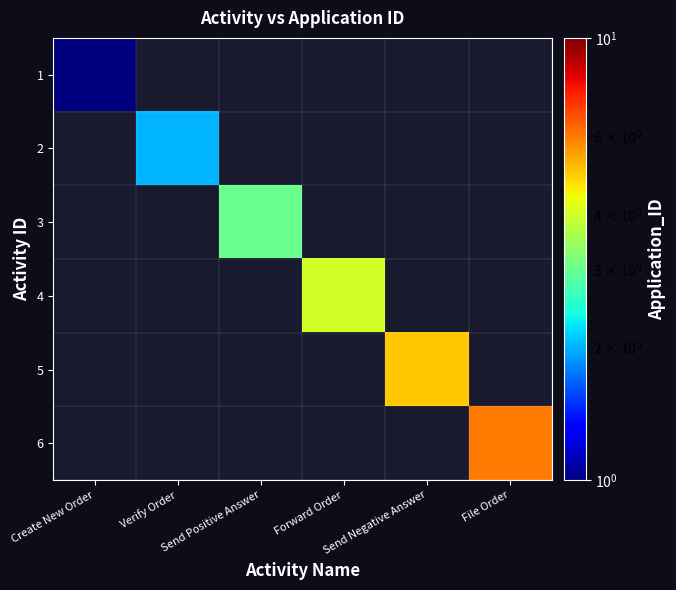

List the labels in order of 4 value, smallest first.

Create New Order, Verify Order, Send Positive Answer, Forward Order, Send Negative Answer, File Order